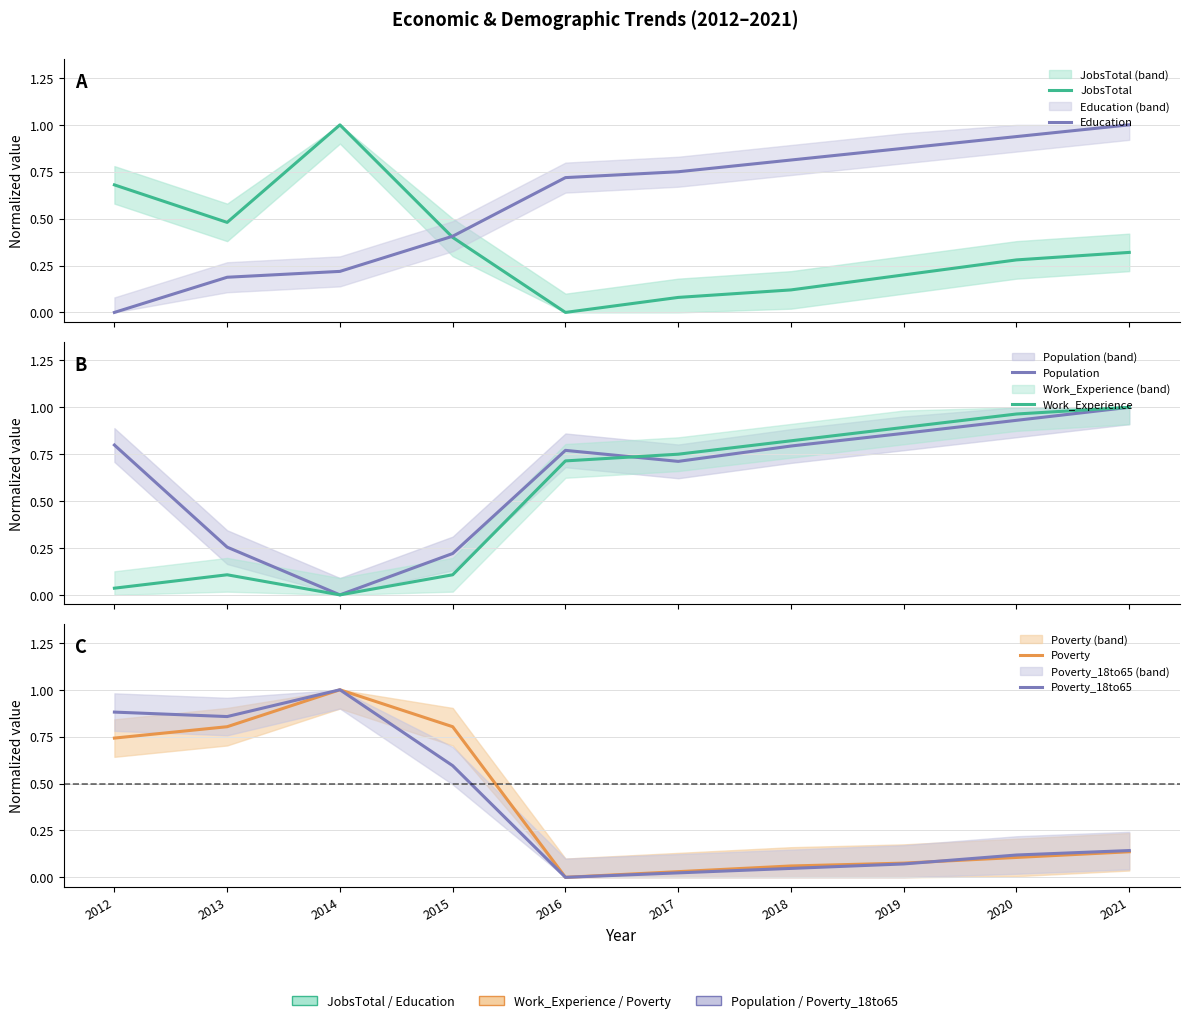

Rank the categories by Education value from highest to lowest.

2021, 2020, 2019, 2018, 2017, 2016, 2015, 2014, 2013, 2012